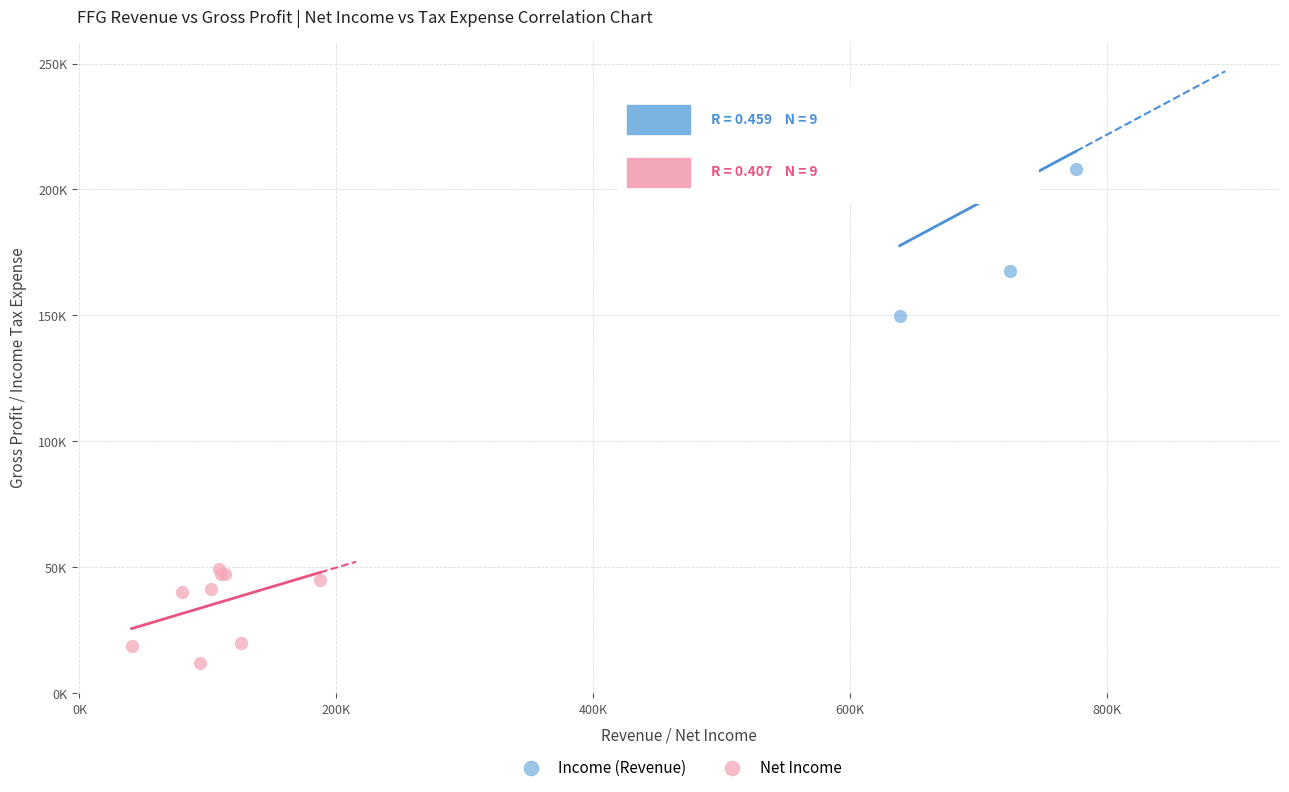

Which series contains the highest Y value?

Income (Revenue)